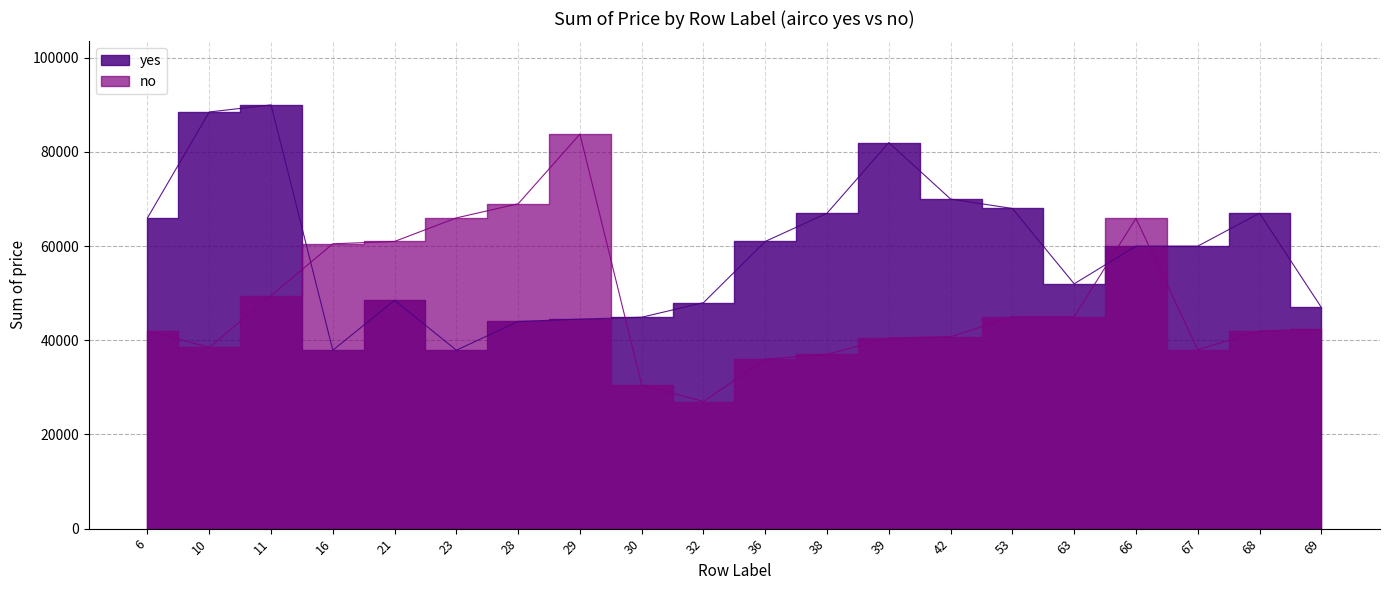

True or false: yes has more than 0 points higher than both neighbors.

True